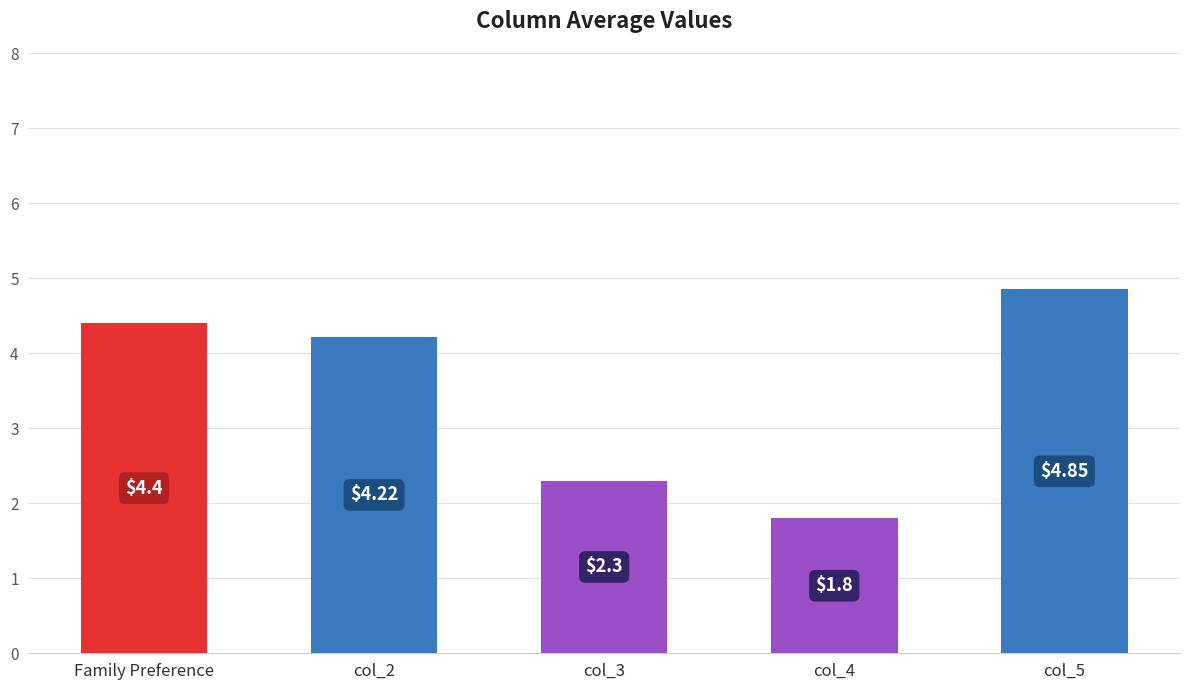

The value of col_3 at 15 is 1. True or false?

False